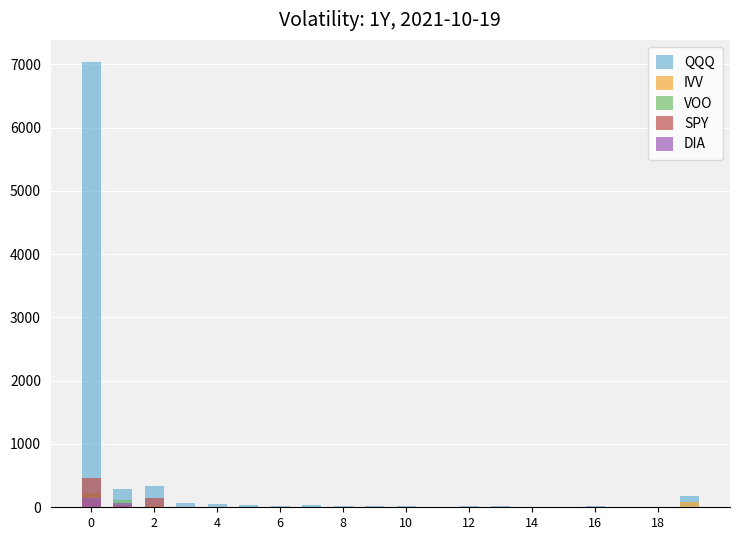

Between 13 and 17, which is larger?

13